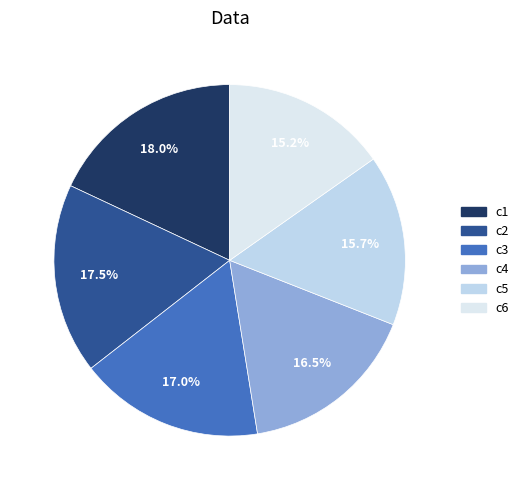

To the nearest percent, what percentage of the pie is c5?

16%